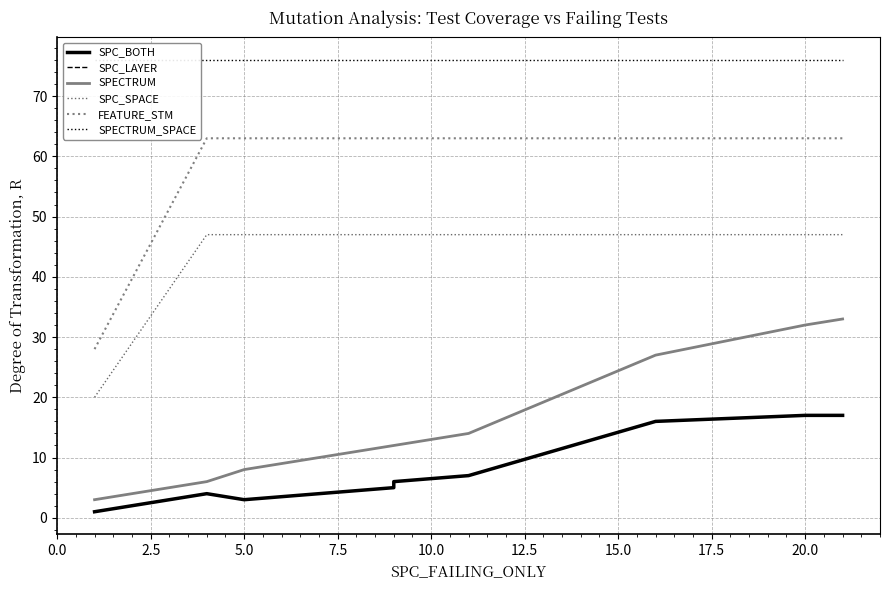

What is the sum of all FEATURE_STM values?

595